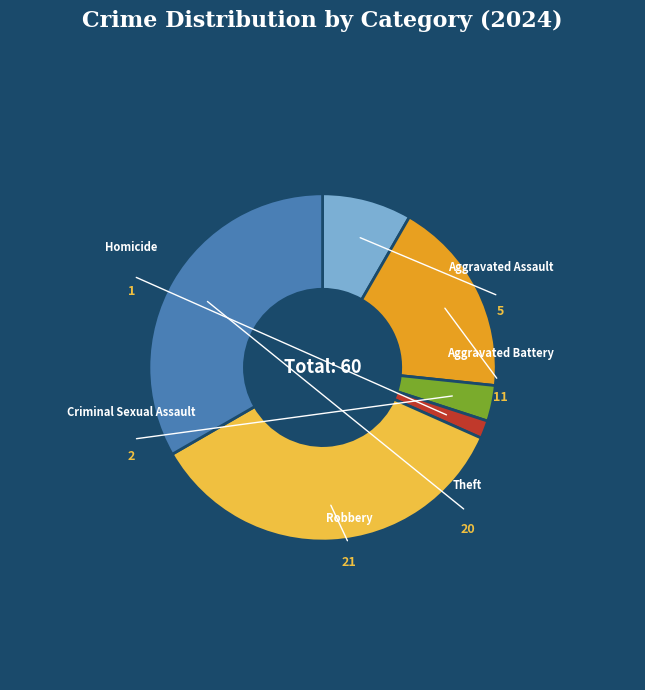

What is the total percentage of Aggravated Assault and Robbery?

43.3%